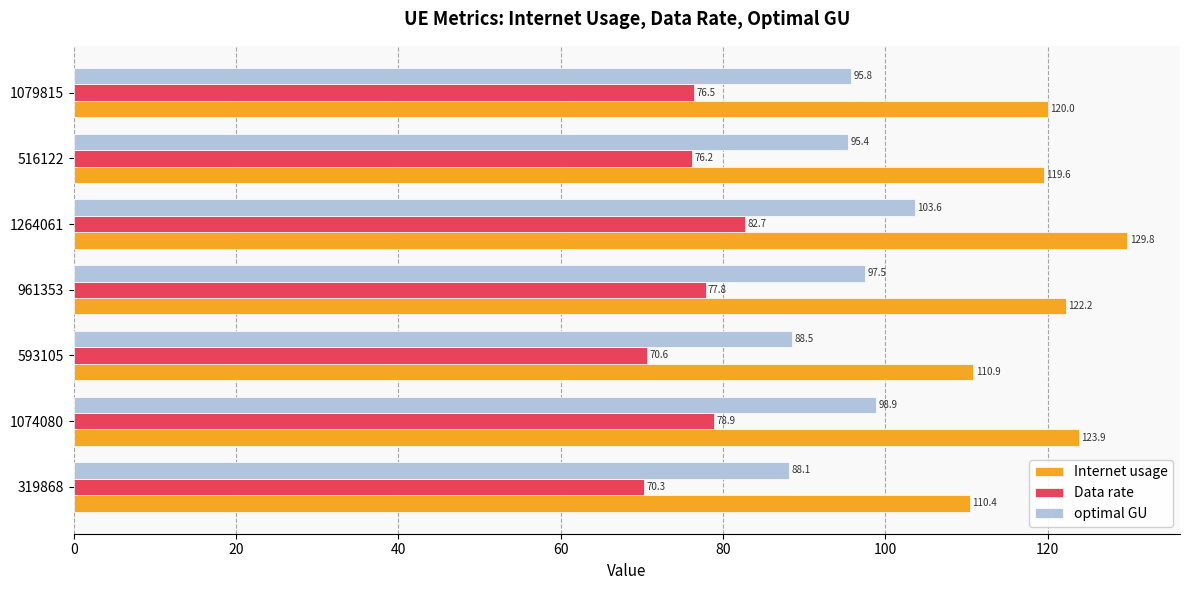

At how many categories does at least one series exceed 97?

7